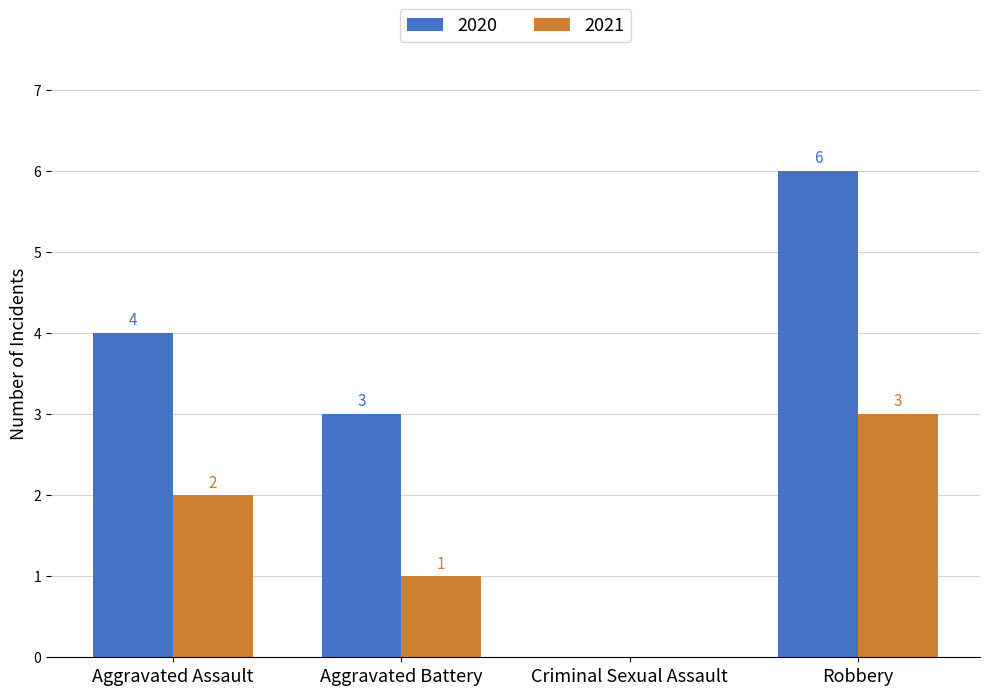

Reading left to right, what are all the values shown in this chart?

2020: Aggravated Assault=4	Aggravated Battery=3	Criminal Sexual Assault=0	Robbery=6
2021: Aggravated Assault=2	Aggravated Battery=1	Criminal Sexual Assault=0	Robbery=3